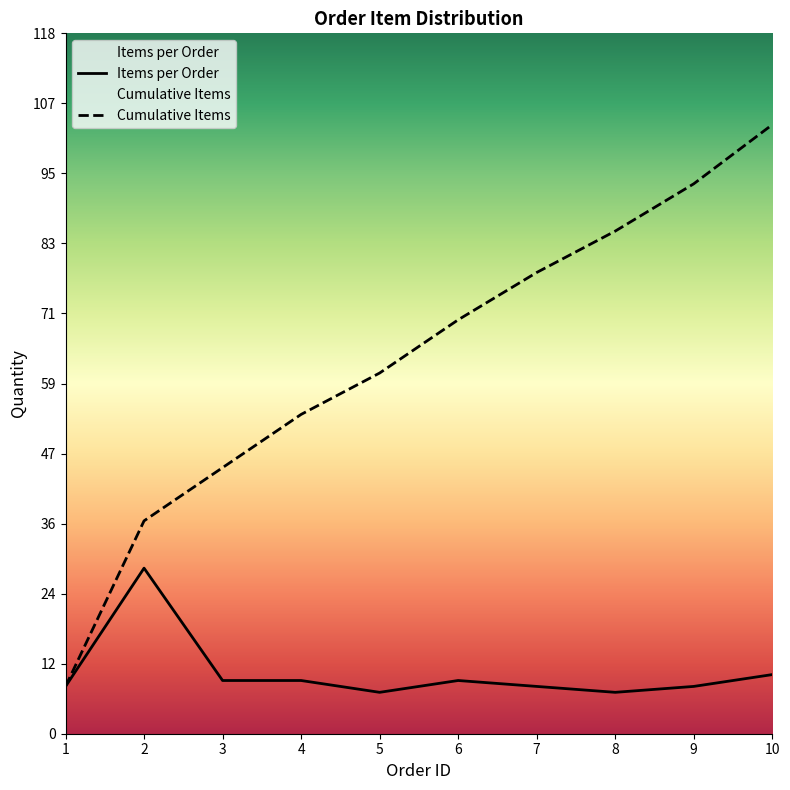

At which label does Items per Order reach its minimum?

5